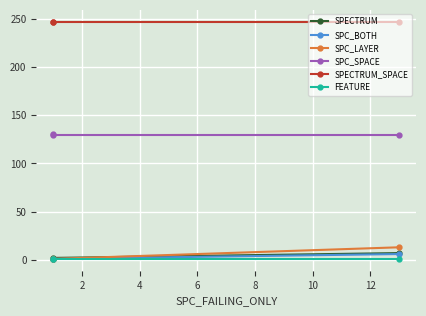

Is this an area chart (filled region under the line)?

No